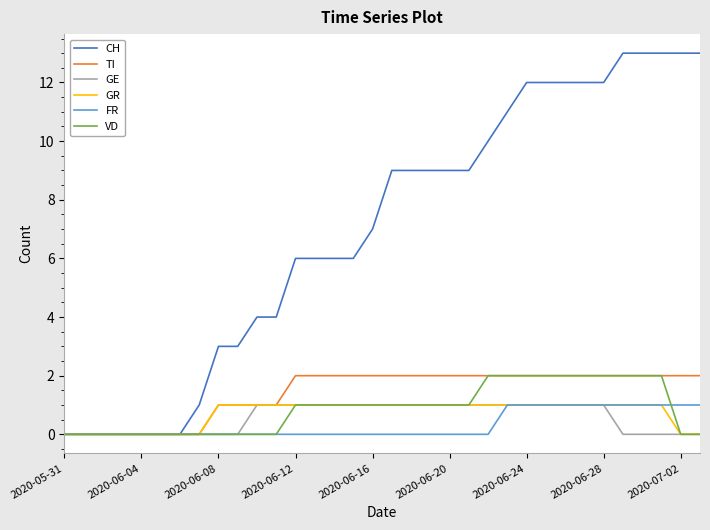

What is the maximum value for FR?

1